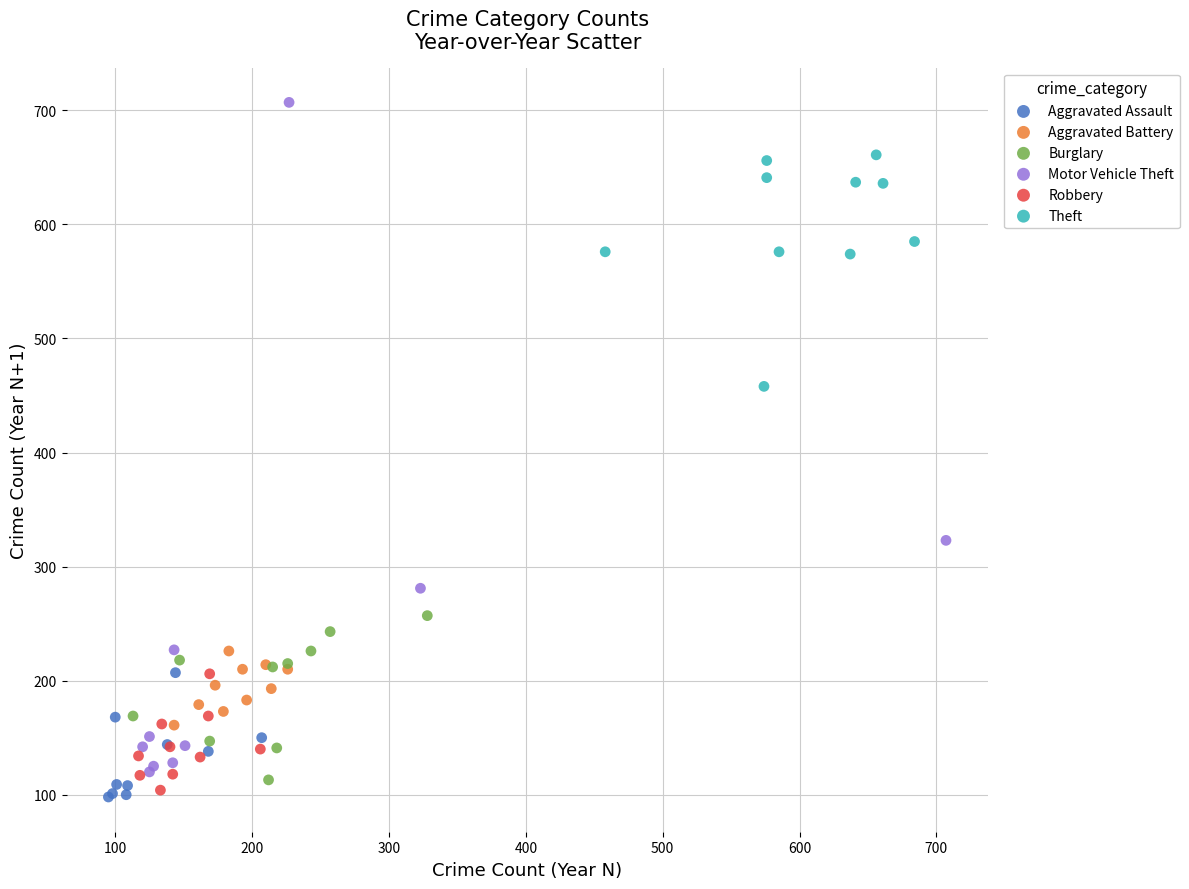

What are all the series names shown in the legend?

Aggravated Assault, Aggravated Battery, Burglary, Motor Vehicle Theft, Robbery, Theft